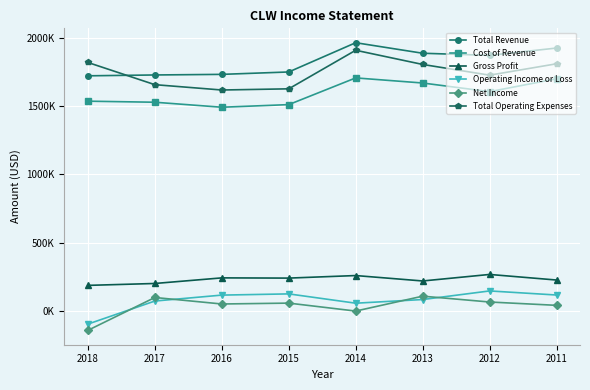

At how many categories does at least one series exceed 1378062?

8